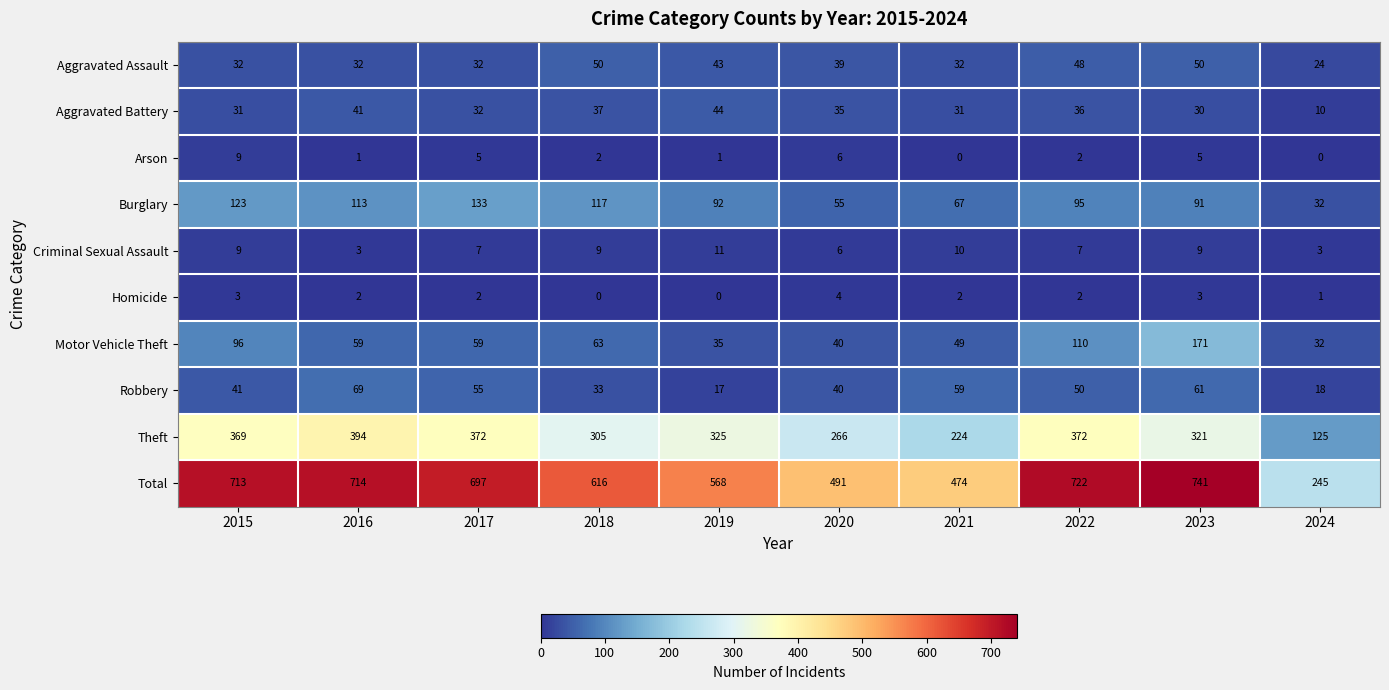

List the series in order of their peak value, lowest first.

Homicide, Arson, Criminal Sexual Assault, Aggravated Battery, Aggravated Assault, Robbery, Burglary, Motor Vehicle Theft, Theft, Total